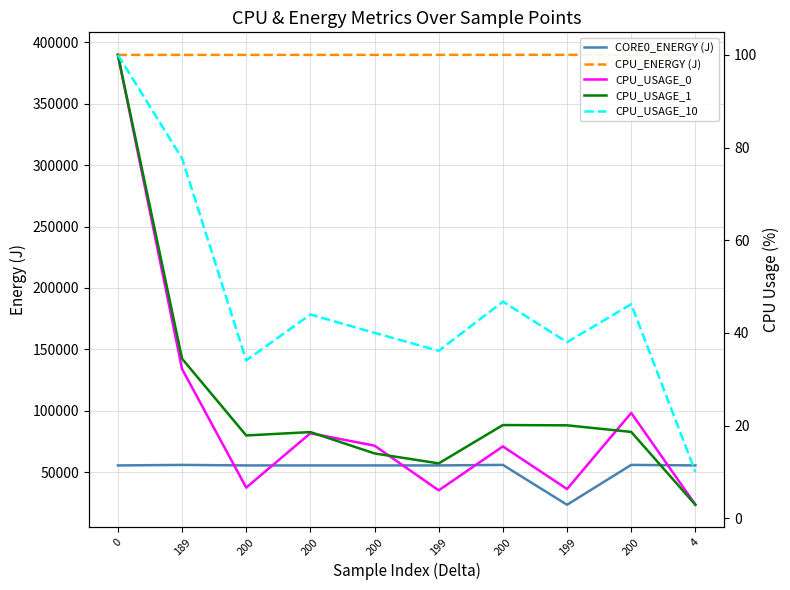

What are all the series names shown in the legend?

CORE0_ENERGY (J), CPU_ENERGY (J), CPU_USAGE_0, CPU_USAGE_1, CPU_USAGE_10